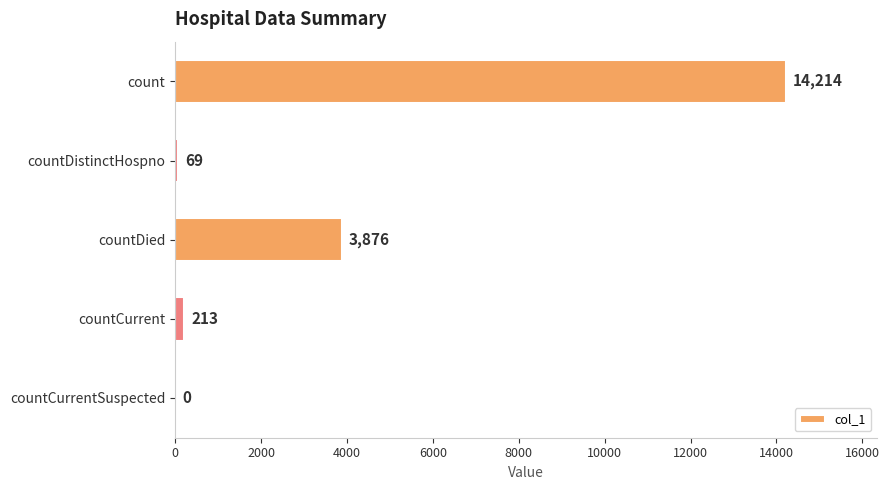

What is the change in value from countCurrent to countCurrentSuspected?

-213